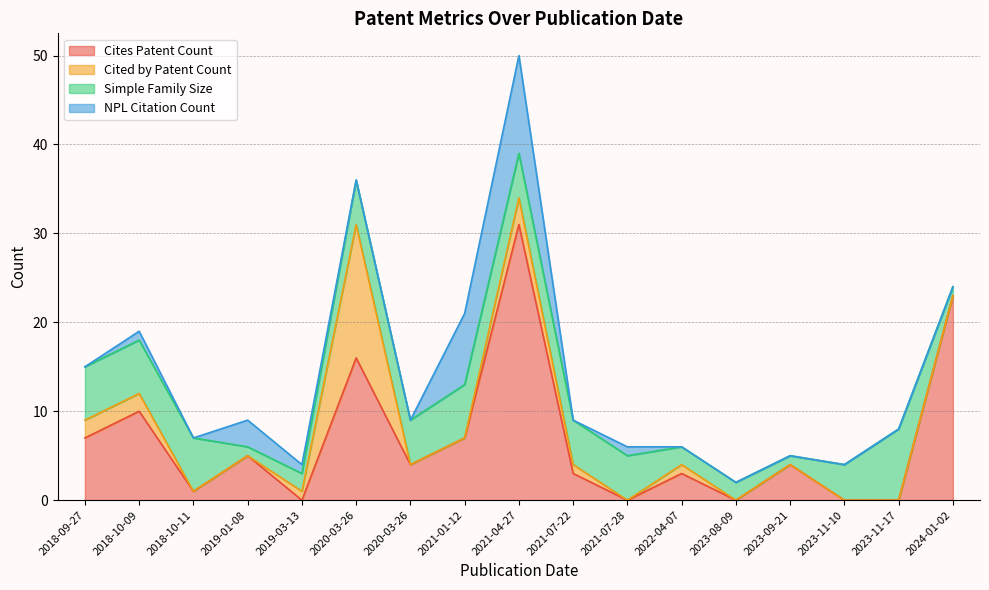

Where is Cites Patent Count nearest to the value 15?

2020-03-26